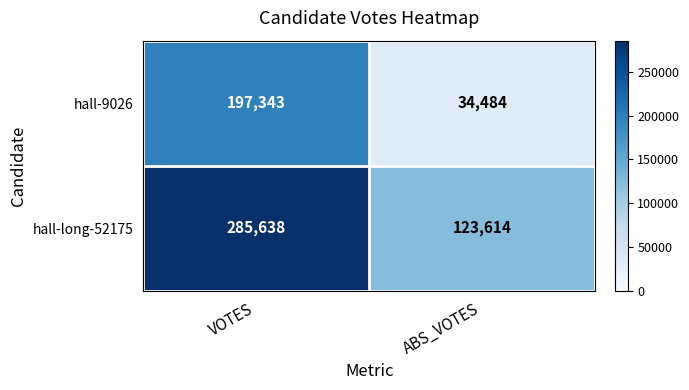

Reading left to right, transcribe all the data shown in this chart.

hall-9026: VOTES=197343	ABS_VOTES=34484
hall-long-52175: VOTES=285638	ABS_VOTES=123614